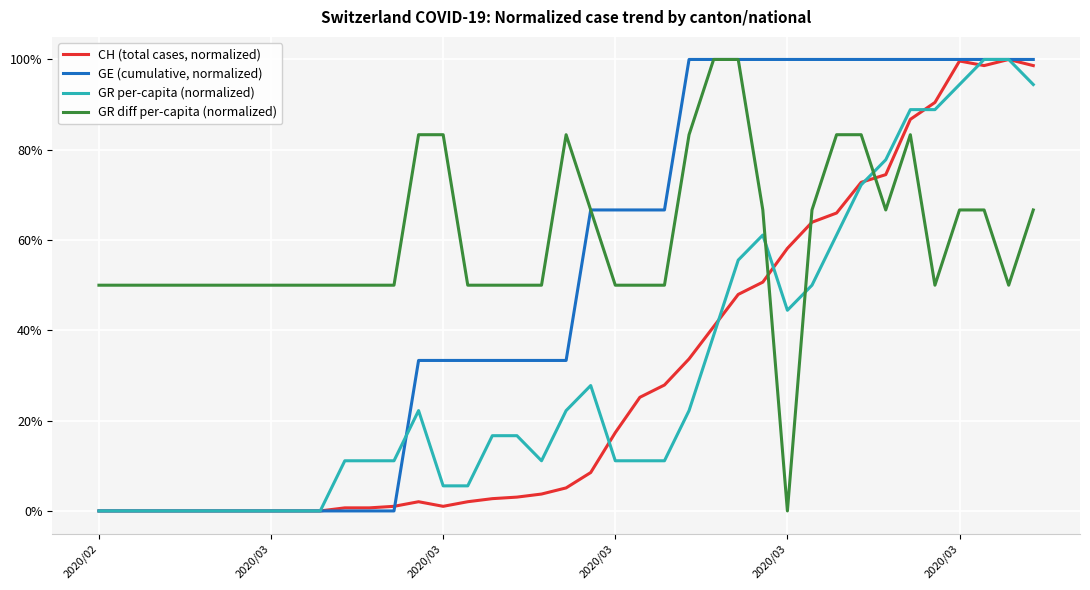

Which series has the largest total across all categories?

GR diff per-capita (normalized)